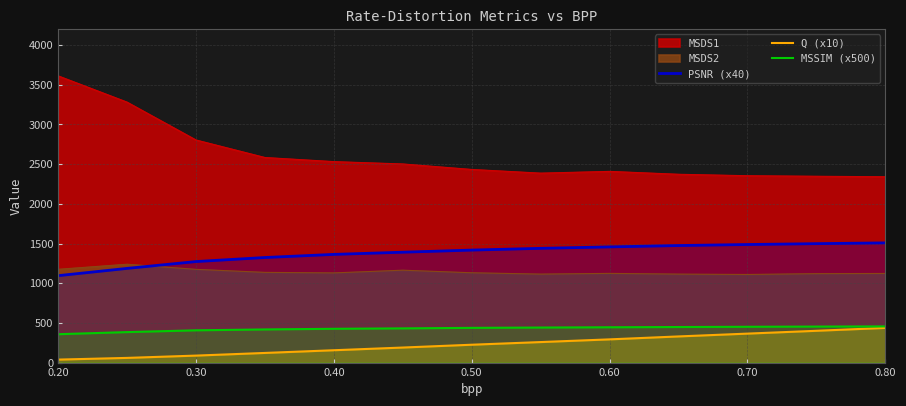

What is the difference between the PSNR (x40) values at 0.50 and 0.60?

40.2